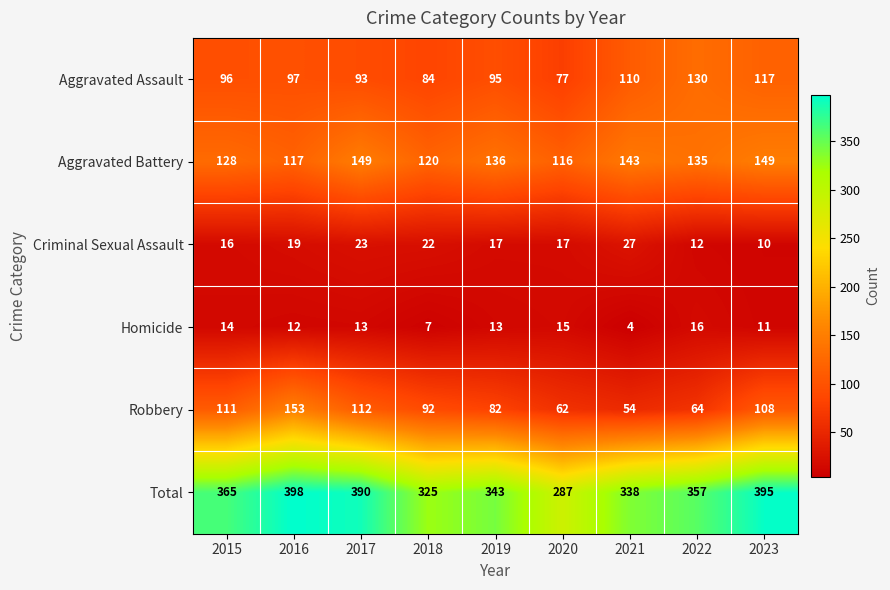

What is the total value across all series at 2016?

796